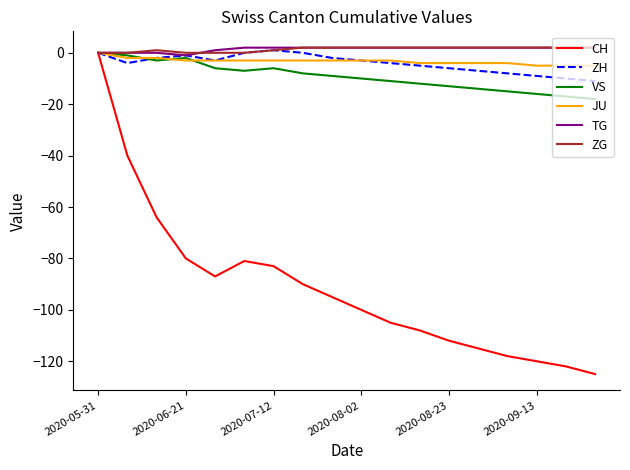

What is the smallest value displayed?

-125